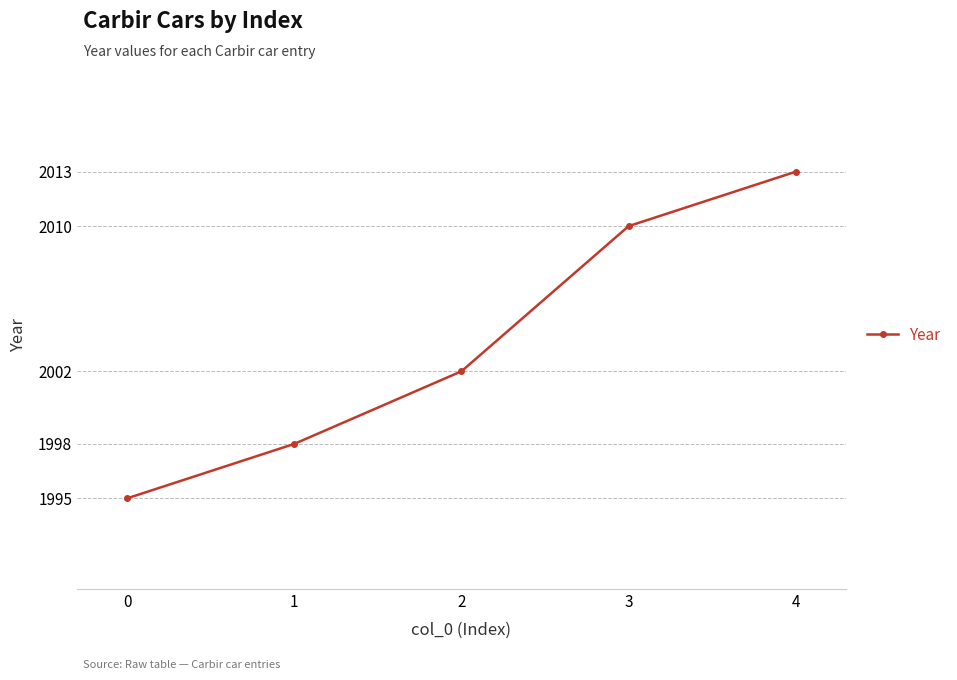

Rank the categories by value from highest to lowest.

4, 3, 2, 1, 0